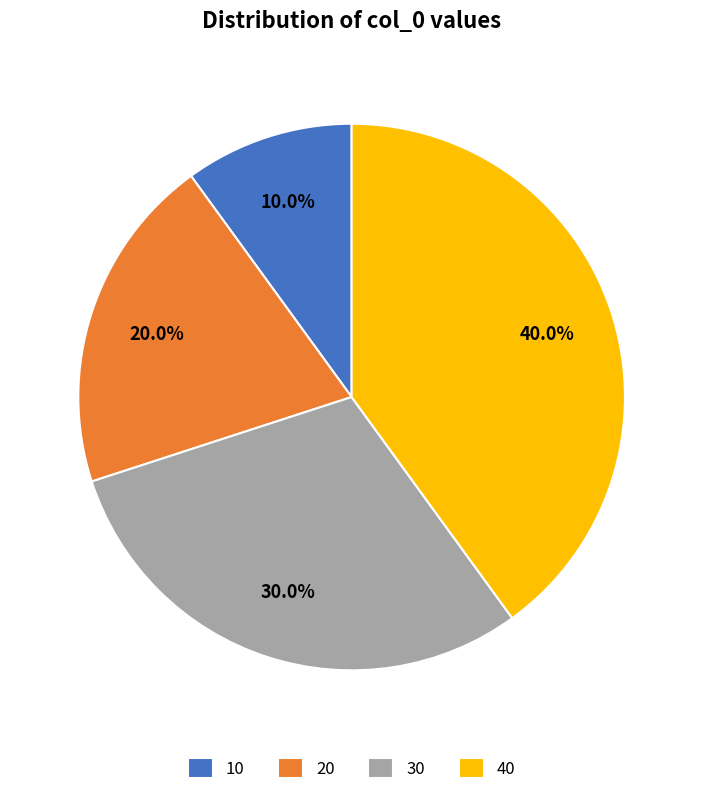

To the nearest percent, what percentage of the pie is 40?

40%